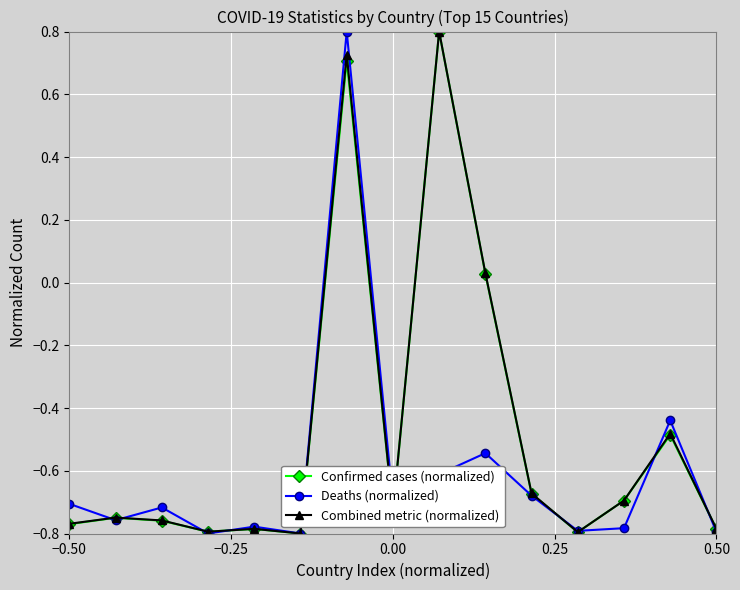

What is the value of the Deaths (normalized) point at the 7th from the left?

0.8